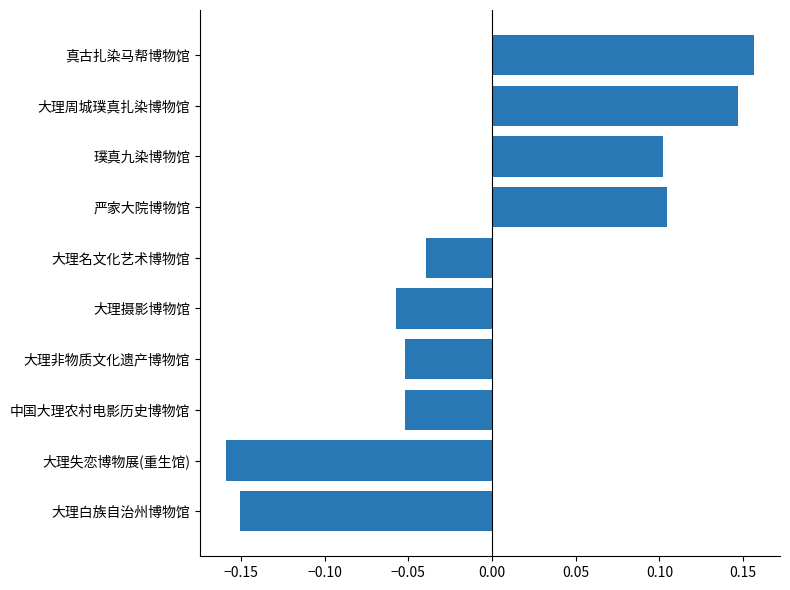

At which label is the value closest to 0?

大理名文化艺术博物馆